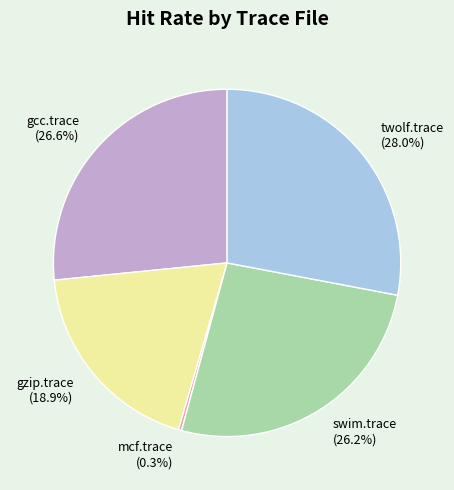

To the nearest percent, what portion does gcc.trace represent?

27%